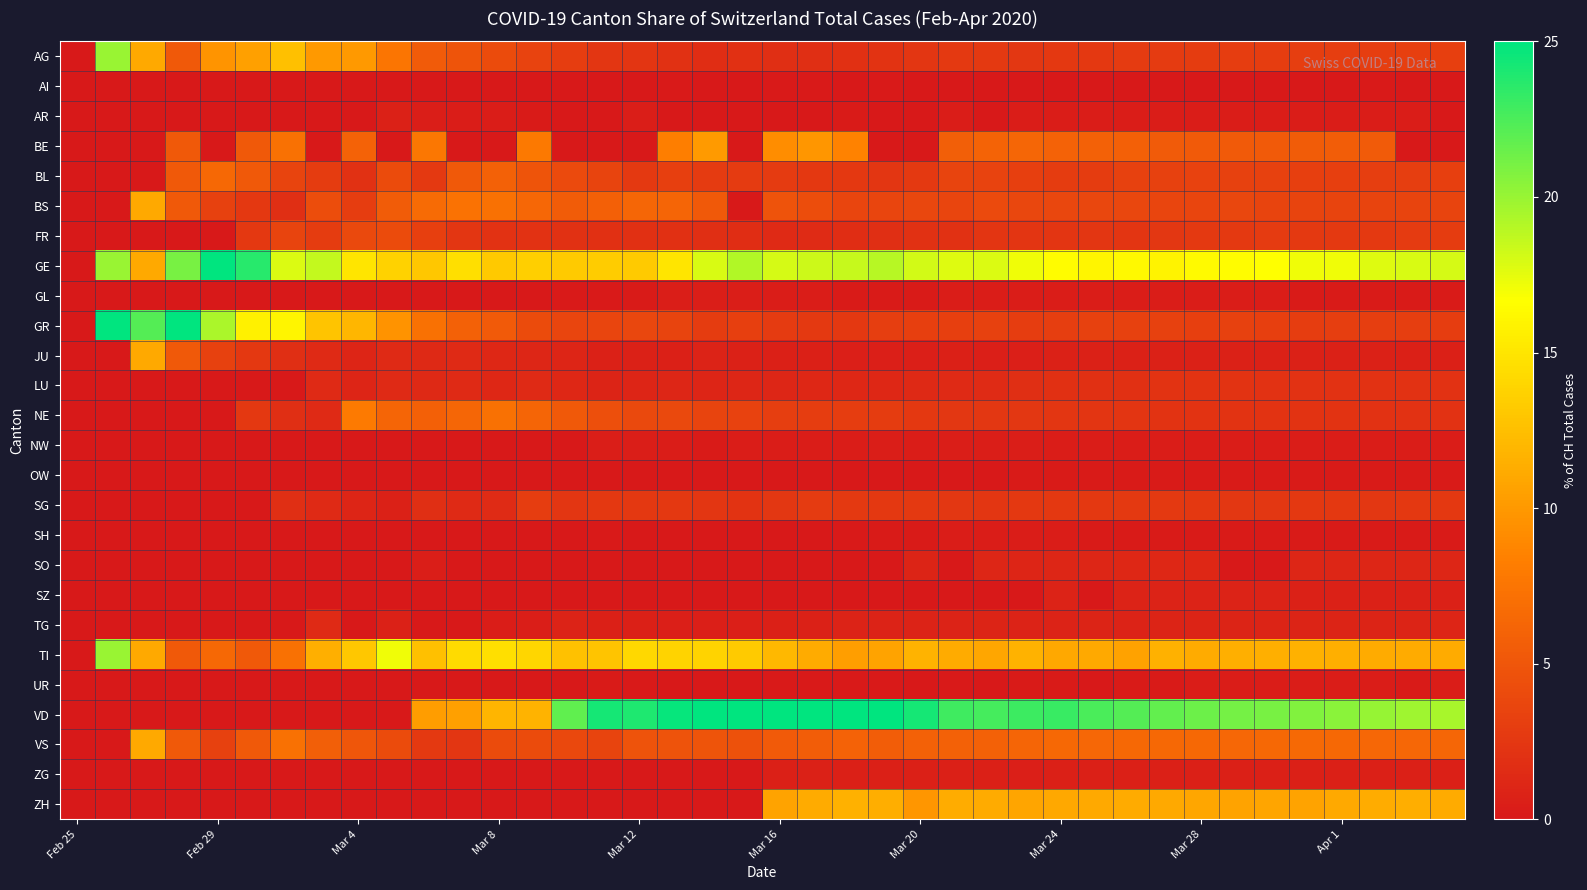

Reading left to right, list all the values displayed in this chart.

AG: 0.0	20.0	11.1	5.3	9.7	10.5	12.5	10.0	10.0	7.5	5.4	4.9	4.2	3.4	3.0	2.4	2.3	2.0	1.7	1.9	1.8	1.8	2.0	2.2	2.4	2.7	2.7	2.5	2.6	2.6	2.8	2.8	2.9	3.0	3.0	3.1	3.1	3.1	3.2	3.2
AI: 0.0	0.0	0.0	0.0	0.0	0.0	0.0	0.0	0.0	0.0	0.0	0.0	0.0	0.0	0.0	0.0	0.0	0.1	0.0	0.0	0.1	0.1	0.0	0.1	0.0	0.0	0.0	0.0	0.1	0.1	0.1	0.1	0.1	0.0	0.1	0.1	0.0	0.1	0.1	0.1
AR: 0.0	0.0	0.0	0.0	0.0	0.0	0.0	0.0	0.0	0.7	0.4	0.3	0.3	0.2	0.0	0.0	0.4	0.0	0.0	0.0	0.0	0.0	0.2	0.0	0.0	0.4	0.0	0.3	0.3	0.3	0.3	0.3	0.3	0.3	0.3	0.3	0.3	0.3	0.3	0.0
BE: 0.0	0.0	0.0	5.3	0.0	5.3	7.1	0.0	6.0	0.0	7.6	0.0	0.0	7.8	0.0	0.0	0.0	8.2	10.1	0.0	9.3	9.9	8.5	0.0	0.0	5.8	6.1	6.3	6.0	5.9	5.8	5.5	5.3	5.3	5.3	5.5	5.6	5.5	0.0	0.0
BL: 0.0	0.0	0.0	5.3	6.5	5.3	3.6	2.9	2.0	4.1	2.7	5.2	6.0	4.8	4.0	3.6	2.7	3.2	2.8	2.8	2.8	2.6	2.5	2.4	2.7	3.6	3.4	3.1	2.9	2.9	3.3	3.3	3.3	3.3	3.2	3.2	3.2	3.1	3.0	3.1
BS: 0.0	0.0	11.1	5.3	3.2	2.6	1.8	4.3	3.0	5.5	6.7	7.3	7.1	6.4	5.5	5.8	6.3	6.2	5.2	0.0	4.7	4.3	3.7	3.7	3.7	3.6	4.1	3.8	3.7	3.8	3.8	3.6	3.7	3.8	3.6	3.6	3.6	3.5	3.6	3.5
FR: 0.0	0.0	0.0	0.0	0.0	2.6	3.6	2.9	4.0	4.1	3.1	2.4	2.1	2.1	2.0	1.9	1.9	1.9	1.8	1.8	1.4	1.5	1.7	1.8	2.0	2.0	2.3	2.2	2.3	2.4	2.3	2.5	2.7	2.7	2.8	2.7	2.7	2.7	2.8	2.9
GE: 0.0	20.0	11.1	21.1	25.8	23.7	17.9	18.6	15.0	13.7	13.0	14.6	13.1	13.6	13.3	13.4	13.2	15.0	17.9	19.2	18.0	18.3	18.5	19.0	18.1	17.7	17.8	17.2	16.5	16.1	16.3	15.9	16.4	16.4	16.7	17.2	17.2	17.7	17.9	18.0
GL: 0.0	0.0	0.0	0.0	0.0	0.0	0.0	0.0	0.0	0.0	0.0	0.0	0.0	0.0	0.2	0.1	0.3	0.4	0.4	0.5	0.3	0.3	0.3	0.3	0.3	0.3	0.3	0.3	0.3	0.3	0.3	0.3	0.3	0.3	0.3	0.3	0.3	0.3	0.3	0.3
GR: 0.0	40.0	22.2	31.6	19.4	15.8	16.1	12.9	12.0	9.6	7.2	5.9	5.4	4.1	3.7	3.7	3.7	3.5	2.9	3.2	2.8	2.6	2.6	3.0	3.1	3.2	3.3	3.0	3.1	3.2	3.3	3.2	3.2	3.2	3.1	3.0	3.1	3.1	3.1	3.0
JU: 0.0	0.0	11.1	5.3	3.2	2.6	1.8	1.4	1.0	1.4	1.3	1.4	1.2	1.1	1.0	0.7	0.8	0.7	0.8	0.7	0.6	0.7	0.5	0.5	0.5	0.6	0.6	0.6	0.7	0.7	0.7	0.8	0.7	0.7	0.7	0.7	0.7	0.7	0.7	0.7
LU: 0.0	0.0	0.0	0.0	0.0	0.0	0.0	1.4	1.0	1.4	1.3	1.4	1.2	1.4	1.2	1.0	1.0	1.1	1.0	1.1	1.1	1.2	1.2	1.3	1.3	1.4	1.6	1.8	1.9	1.9	1.9	2.2	2.2	2.2	2.1	2.1	2.1	2.1	2.1	2.1
NE: 0.0	0.0	0.0	0.0	0.0	2.6	1.8	1.4	8.0	6.2	5.8	6.3	7.1	6.2	5.2	4.4	4.0	4.0	3.6	3.3	3.1	3.0	3.0	2.9	2.6	2.4	2.5	2.5	2.4	2.3	2.3	2.2	2.2	2.2	2.2	2.2	2.2	2.1	2.1	2.1
NW: 0.0	0.0	0.0	0.0	0.0	0.0	0.0	0.0	0.0	0.0	0.0	0.0	0.0	0.0	0.0	0.5	0.4	0.3	0.3	0.4	0.3	0.3	0.4	0.4	0.4	0.4	0.4	0.4	0.4	0.4	0.4	0.4	0.4	0.4	0.4	0.4	0.4	0.4	0.4	0.4
OW: 0.0	0.0	0.0	0.0	0.0	0.0	0.0	0.0	0.0	0.0	0.0	0.0	0.0	0.0	0.0	0.0	0.0	0.1	0.0	0.0	0.0	0.0	0.0	0.0	0.0	0.0	0.0	0.2	0.2	0.2	0.2	0.3	0.2	0.2	0.3	0.3	0.3	0.3	0.3	0.3
SG: 0.0	0.0	0.0	0.0	0.0	0.0	1.8	1.4	1.0	0.7	1.8	1.4	1.5	3.0	2.4	2.6	2.6	2.6	2.4	2.2	2.5	2.8	2.7	2.6	2.7	2.5	2.4	2.6	2.6	2.6	2.6	2.6	2.5	2.5	2.5	2.6	2.6	2.5	2.6	2.5
SH: 0.0	0.0	0.0	0.0	0.0	0.0	0.0	0.0	0.0	0.0	0.0	0.0	0.0	0.0	0.0	0.1	0.1	0.1	0.1	0.0	0.1	0.1	0.2	0.2	0.2	0.3	0.3	0.3	0.3	0.3	0.3	0.3	0.3	0.3	0.2	0.2	0.2	0.2	0.2	0.2
SO: 0.0	0.0	0.0	0.0	0.0	0.0	0.0	0.0	0.0	0.0	0.4	0.0	0.0	0.0	0.0	0.0	0.0	0.0	0.0	0.0	0.0	0.0	0.0	0.0	0.9	0.0	1.1	1.0	1.2	1.2	1.2	1.2	1.2	0.0	0.0	1.1	1.1	1.1	1.1	1.1
SZ: 0.0	0.0	0.0	0.0	0.0	0.0	0.0	0.0	0.0	0.0	0.0	0.0	0.0	0.0	0.0	0.0	0.0	0.0	0.0	0.0	0.0	0.0	0.0	0.0	0.0	0.0	0.0	0.0	0.9	0.0	0.8	0.8	0.8	0.8	0.8	0.8	0.8	0.8	0.8	0.8
TG: 0.0	0.0	0.0	0.0	0.0	0.0	0.0	1.4	0.0	0.7	0.0	0.0	0.3	0.5	0.8	0.6	0.6	0.5	0.6	0.6	0.7	0.7	0.9	0.8	0.8	0.9	0.9	0.8	0.8	0.9	0.9	0.9	0.9	0.9	0.9	0.9	1.0	1.0	1.0	1.0
TI: 0.0	20.0	11.1	5.3	6.5	5.3	7.1	11.4	13.0	17.1	12.6	14.3	14.6	14.0	12.6	12.9	14.1	13.8	13.9	13.2	12.1	11.1	10.4	10.7	11.8	11.2	10.9	11.7	10.9	11.1	10.6	11.5	11.2	11.4	11.5	11.6	11.5	11.2	11.2	11.2
UR: 0.0	0.0	0.0	0.0	0.0	0.0	0.0	0.0	0.0	0.0	0.0	0.0	0.0	0.0	0.0	0.2	0.2	0.0	0.0	0.0	0.2	0.2	0.1	0.1	0.1	0.1	0.0	0.2	0.2	0.0	0.3	0.3	0.3	0.3	0.3	0.3	0.3	0.3	0.3	0.3
VD: 0.0	0.0	0.0	0.0	0.0	0.0	0.0	0.0	0.0	0.0	10.3	10.5	11.9	11.7	21.8	24.2	24.0	24.8	24.9	25.5	26.2	27.2	26.5	25.3	24.3	22.9	22.7	23.0	23.1	22.5	22.2	21.7	21.4	21.1	21.1	20.8	20.4	20.0	19.7	19.5
VS: 0.0	0.0	11.1	5.3	3.2	5.3	7.1	5.7	5.0	4.1	2.7	2.4	4.2	4.1	3.9	3.6	4.8	4.8	4.8	4.6	5.3	5.6	6.0	5.6	6.0	5.9	5.9	6.2	6.5	6.4	6.5	6.5	6.5	6.4	6.5	6.5	6.5	6.4	6.4	6.3
ZG: 0.0	0.0	0.0	0.0	0.0	0.0	0.0	0.0	0.0	0.0	0.0	0.0	0.0	0.0	0.0	0.0	0.0	0.0	0.0	0.0	0.7	0.8	0.7	0.6	0.7	0.6	0.6	0.5	0.7	0.7	0.7	0.6	0.7	0.6	0.7	0.6	0.7	0.6	0.7	0.7
ZH: 0.0	0.0	0.0	0.0	0.0	0.0	0.0	0.0	0.0	0.0	0.0	0.0	0.0	0.0	0.0	0.0	0.0	0.0	0.0	0.0	10.7	11.2	11.6	11.3	9.8	11.2	11.2	10.7	11.0	11.1	11.2	11.0	10.9	10.7	10.8	10.7	11.1	11.3	11.4	11.2